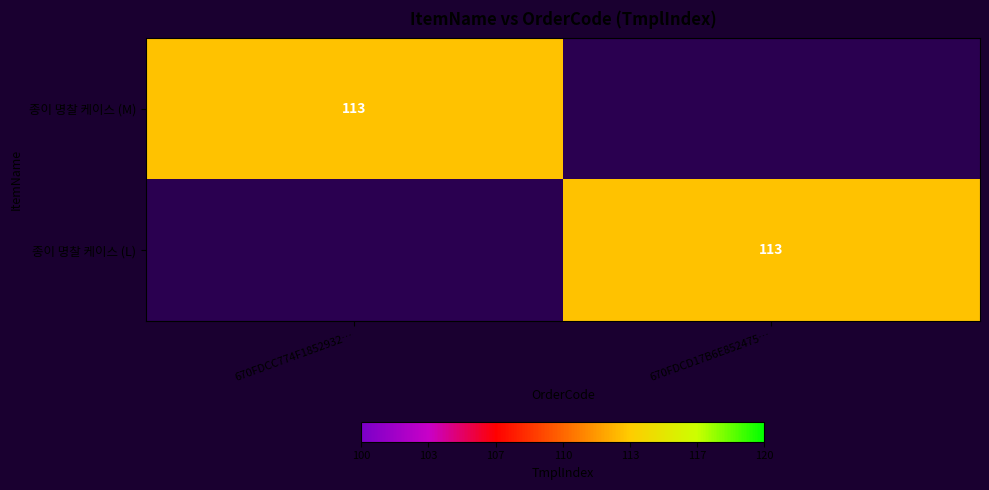

The value of 종이 명찰 케이스 (M) at 670FDCC774F1852932… is 113. True or false?

True